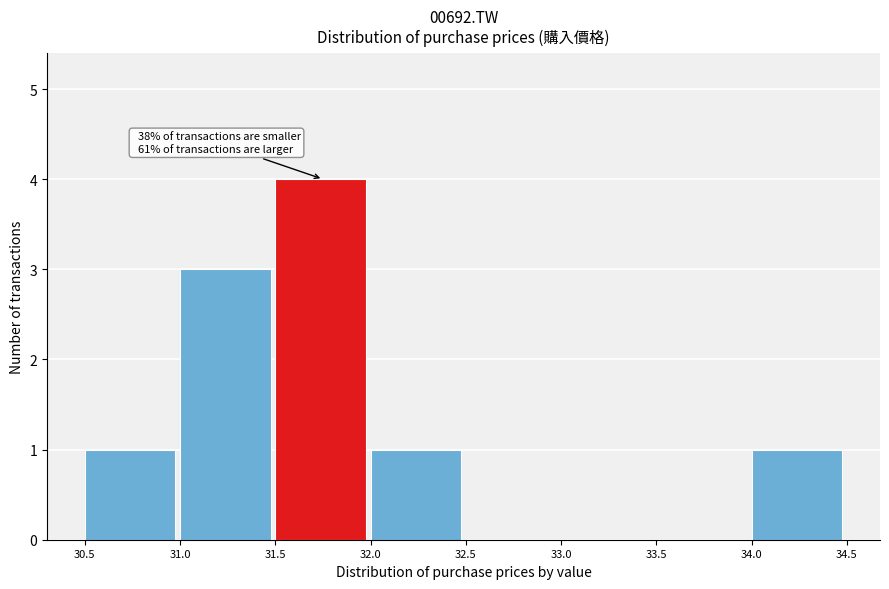

Over which range of the x-axis is the bar tallest?

31.5 to 32.0